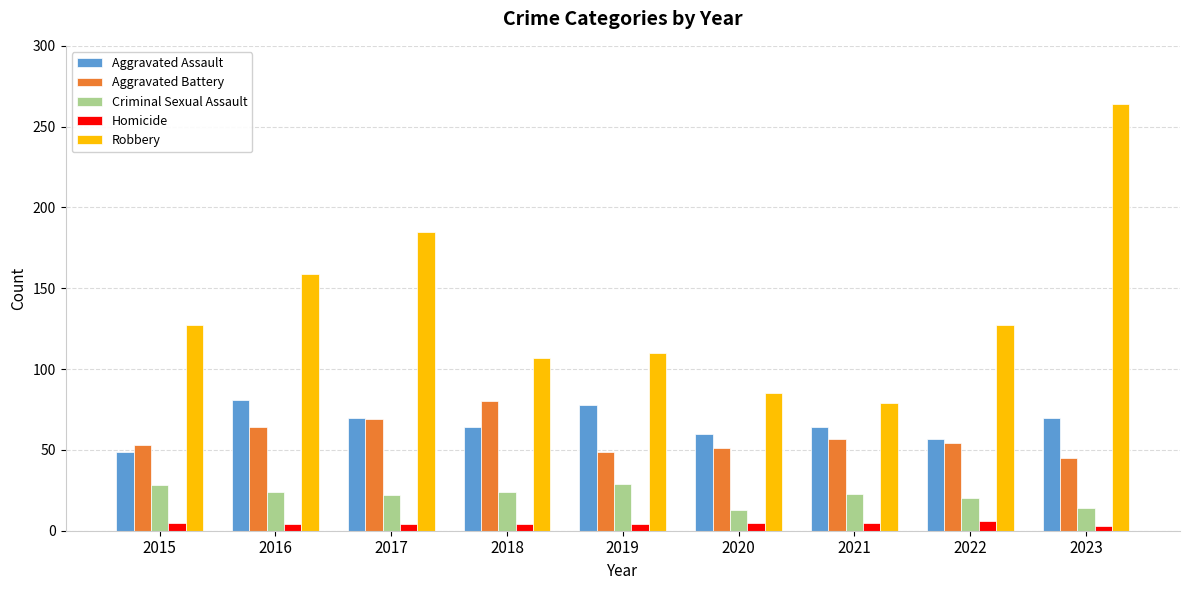

Which series has the largest range (max minus min)?

Robbery